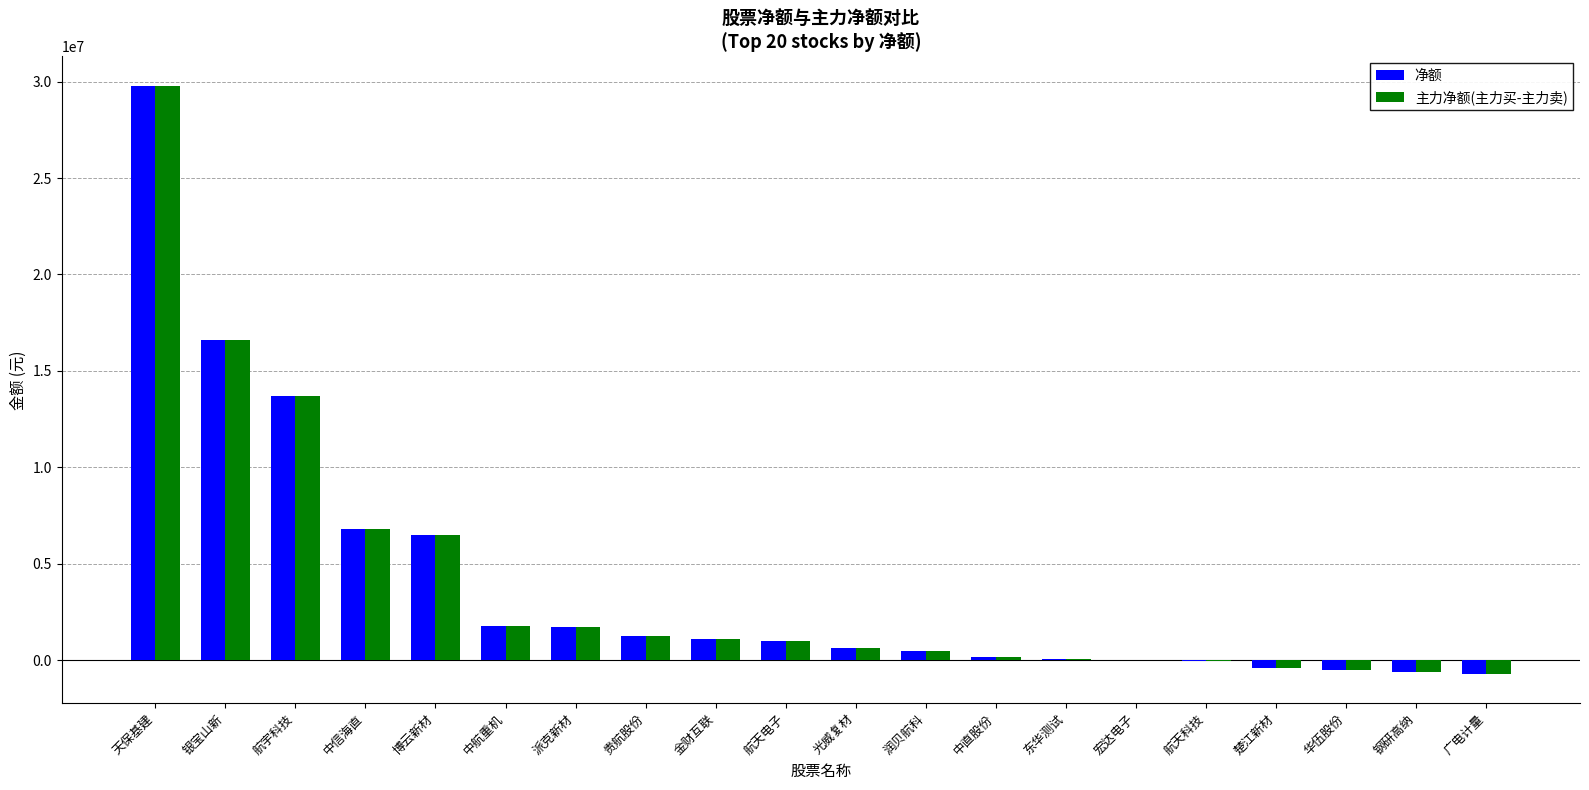

Where is 主力净额(主力买-主力卖) nearest to the value 14538004?

航宇科技